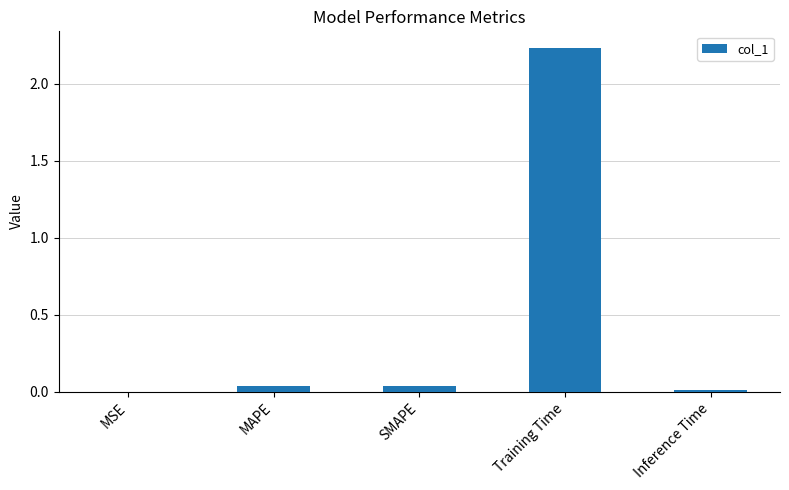

Which label corresponds to the largest value in the chart?

Training Time